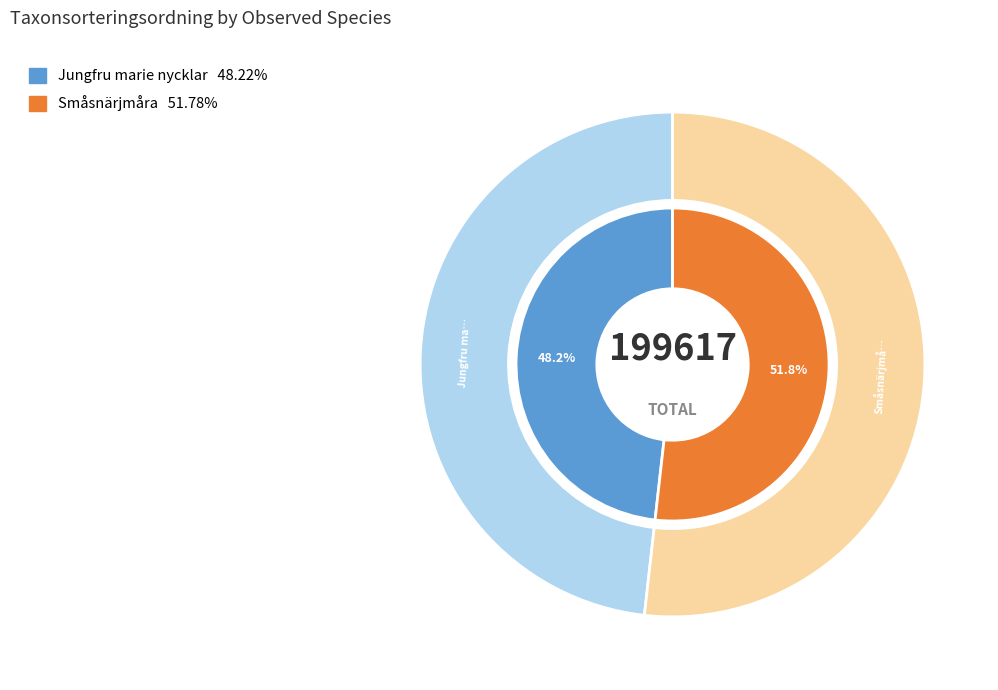

Between Småsnärjmåra and Jungfru marie nycklar, which is larger?

Småsnärjmåra